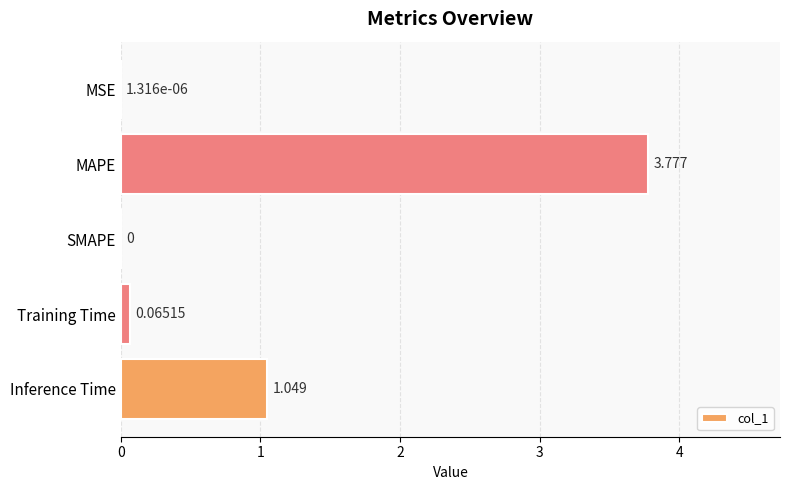

Where is the data nearest to the value 1?

Inference Time